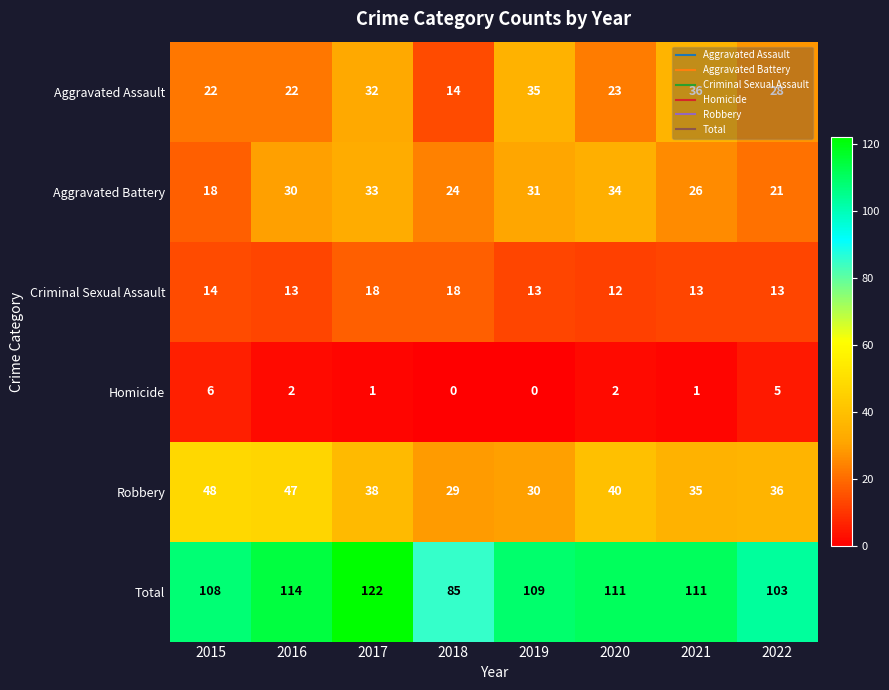

Which series has the widest spread of values?

Total